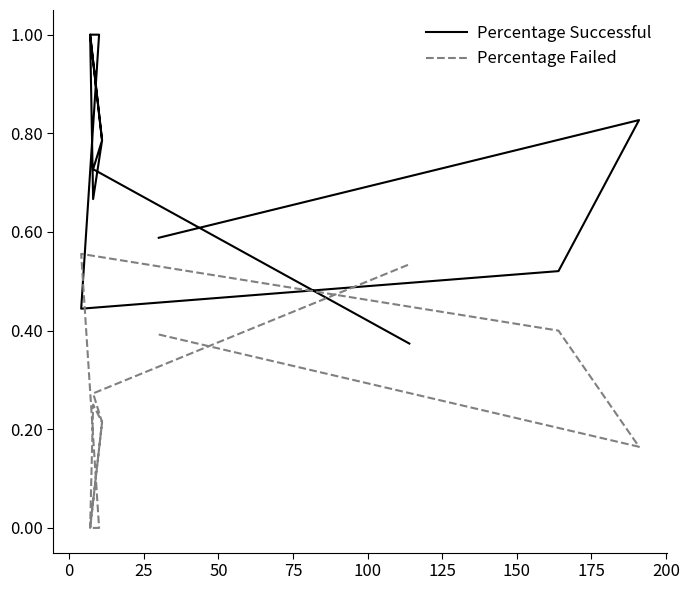

How many interior local valleys does the Percentage Successful series have?

3